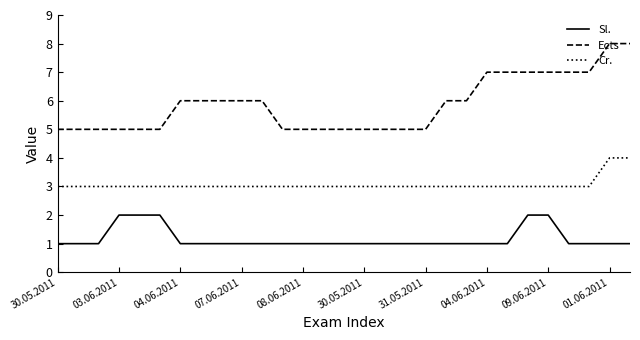

Which series has the largest total across all categories?

Ects